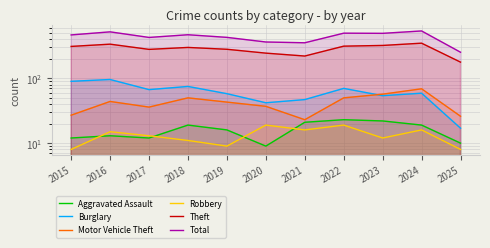

What is the difference between the Motor Vehicle Theft values at 2017 and 2020?

1